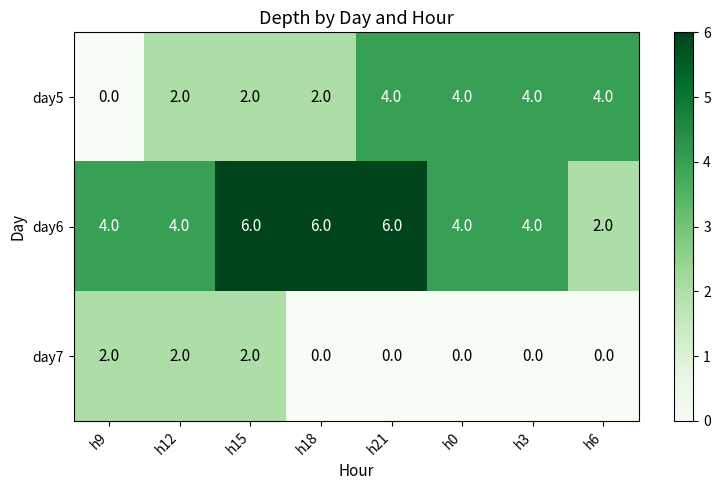

The day7 series shows 0 at h21. True or false?

True